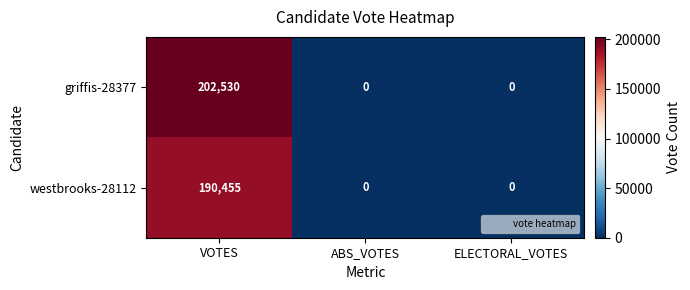

Reading right to left, extract all data points from this chart.

griffis-28377: 0	0	202530
westbrooks-28112: 0	0	190455